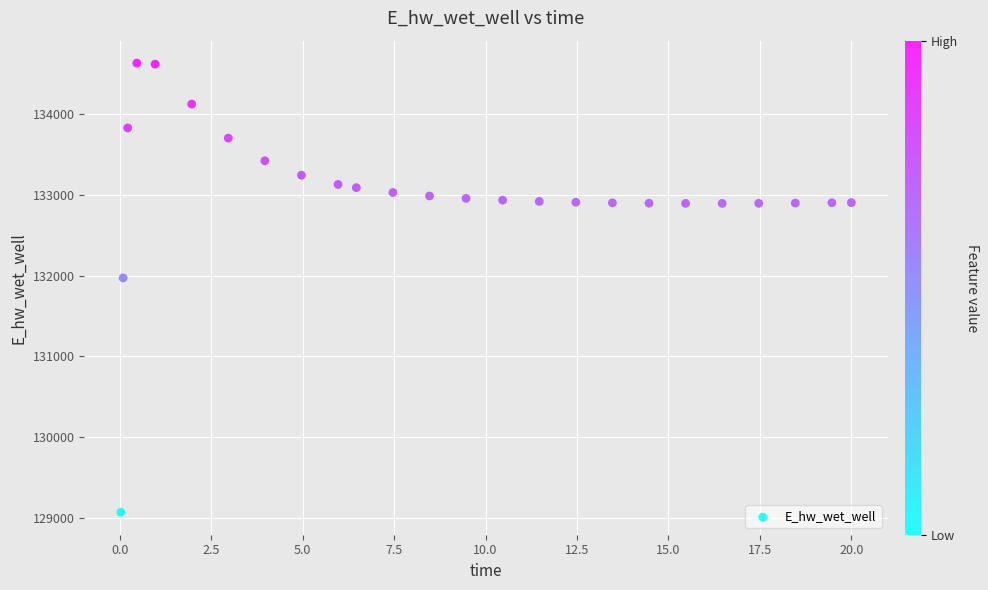

What is the range of Y values (max minus min)?

5558.0